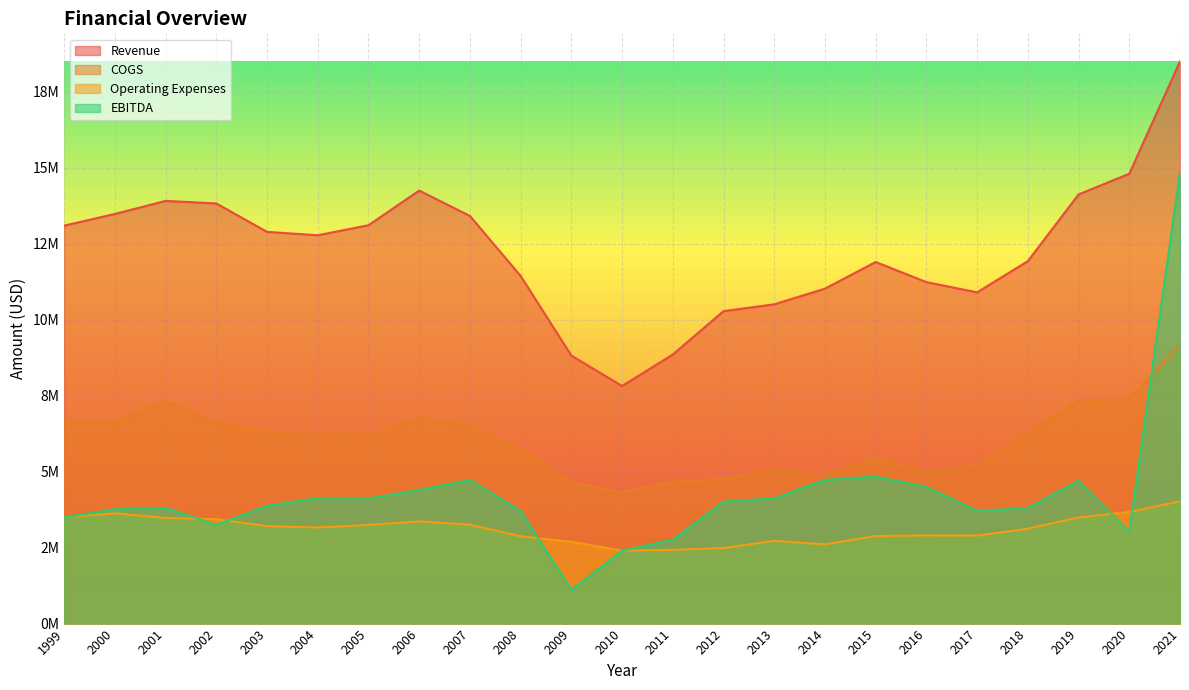

Between 2004 and 2019, which series saw the biggest shift?

Revenue